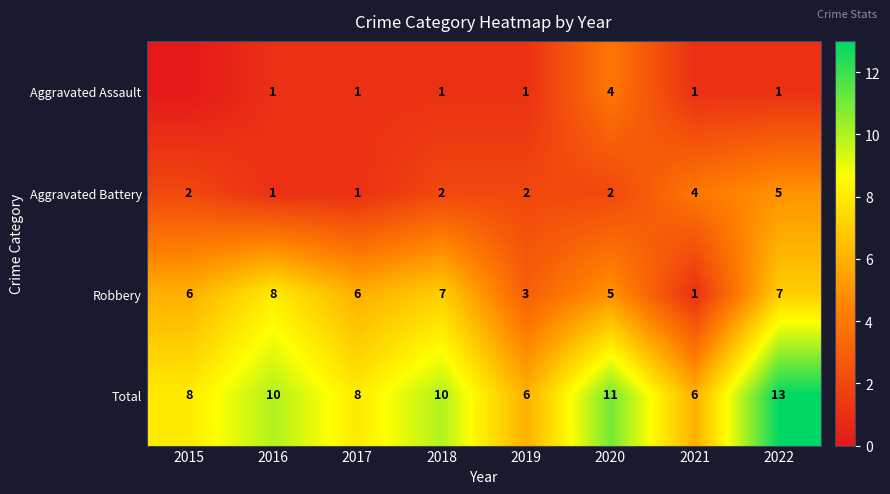

The Total series shows 6 at 2021. True or false?

True